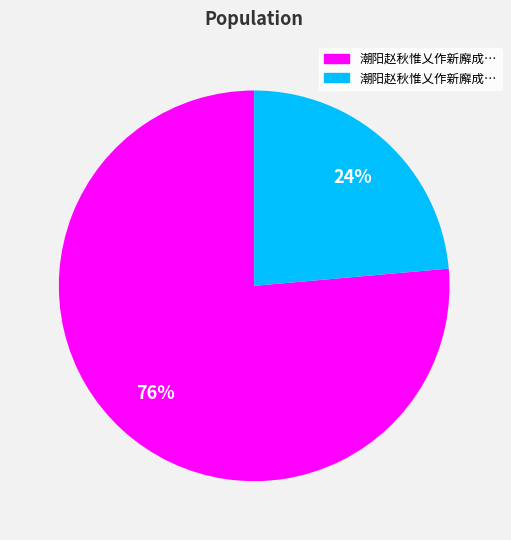

To the nearest percent, what is the average slice percentage?

50%